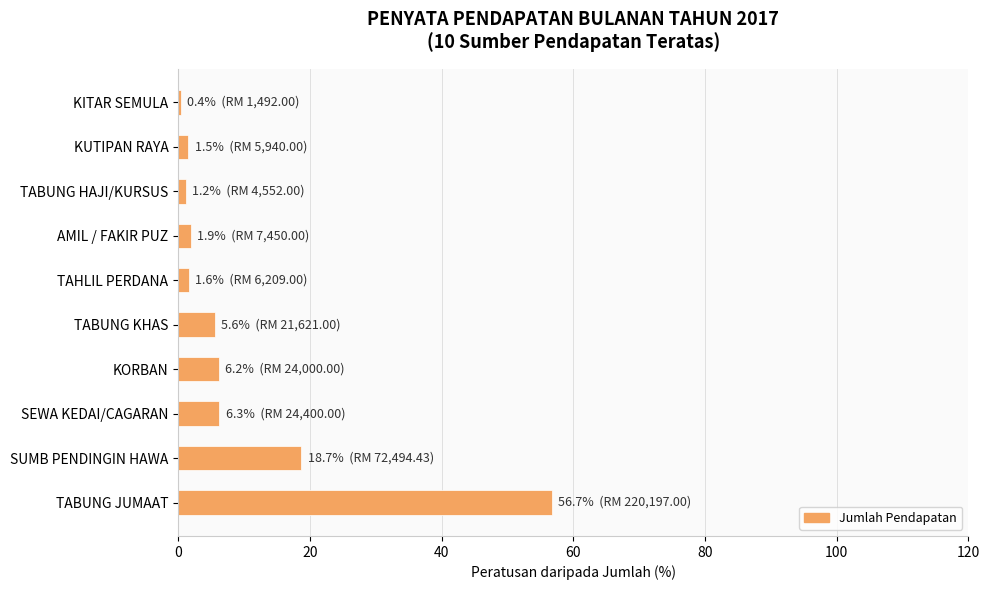

What is the average value?

10.0